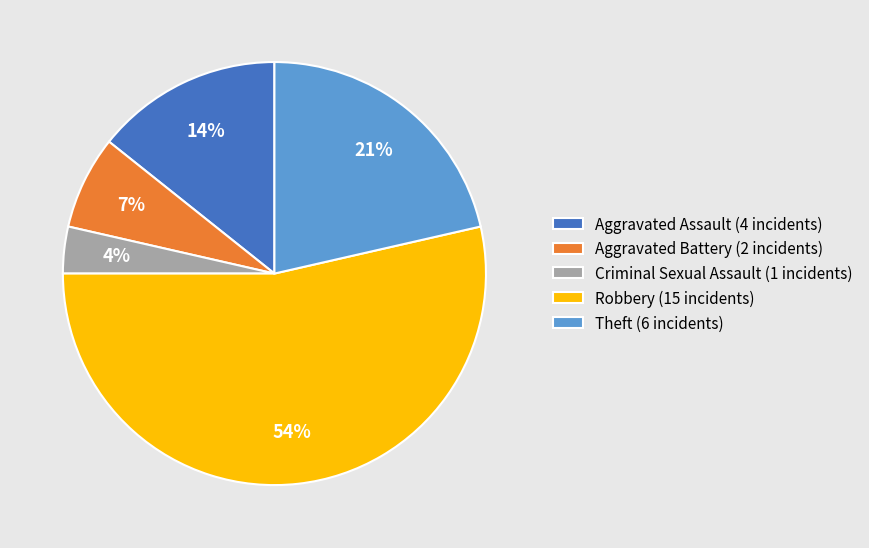

To the nearest percent, what is the average slice percentage?

20%